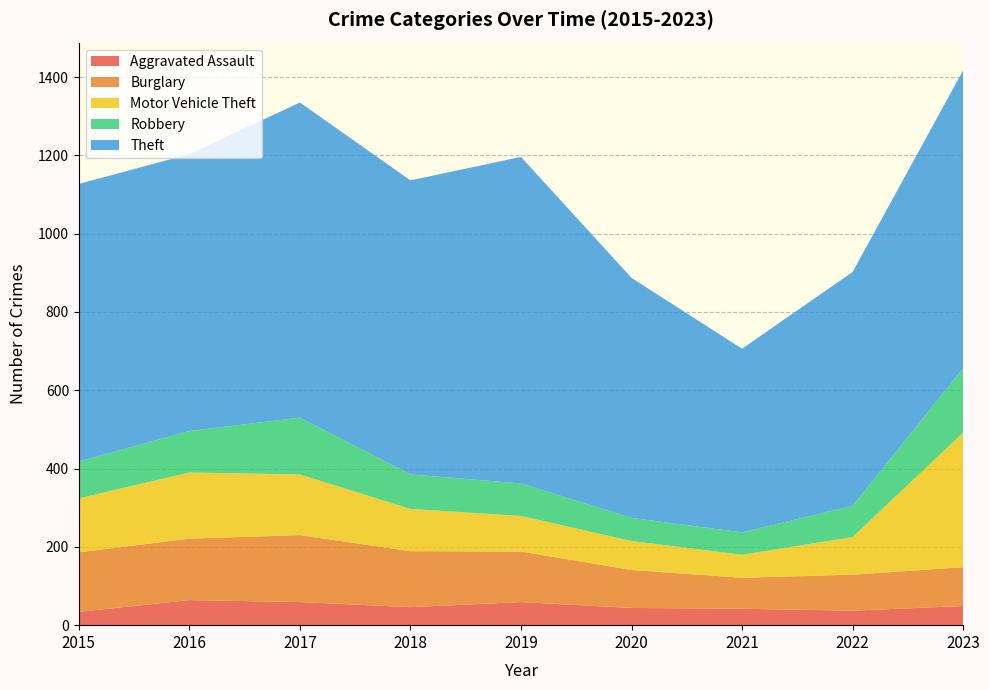

Reading left to right, extract all data points from this chart.

Aggravated Assault: 2015=34	2016=64	2017=59	2018=46	2019=59	2020=44	2021=42	2022=37	2023=49
Burglary: 2015=152	2016=157	2017=171	2018=143	2019=129	2020=97	2021=79	2022=92	2023=99
Motor Vehicle Theft: 2015=138	2016=169	2017=155	2018=108	2019=91	2020=74	2021=59	2022=96	2023=344
Robbery: 2015=94	2016=106	2017=145	2018=88	2019=83	2020=59	2021=57	2022=80	2023=164
Theft: 2015=709	2016=707	2017=805	2018=751	2019=834	2020=613	2021=469	2022=597	2023=761